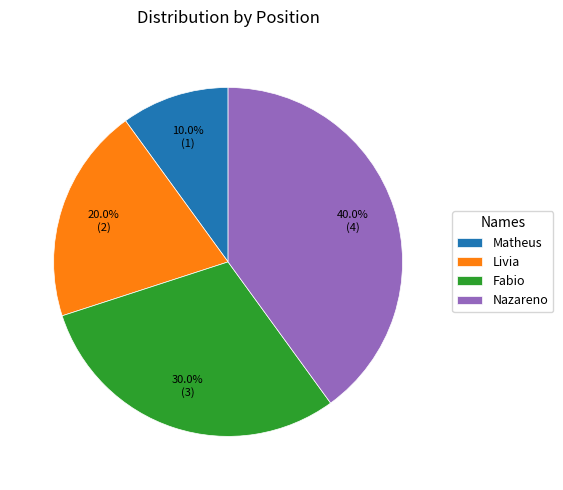

Does Fabio represent more than half of the total?

No